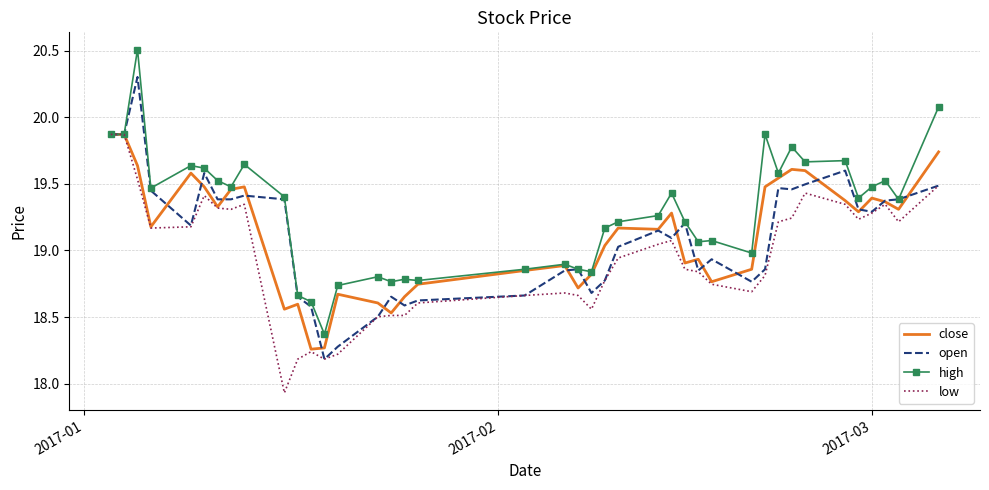

Which series has the largest total across all categories?

high